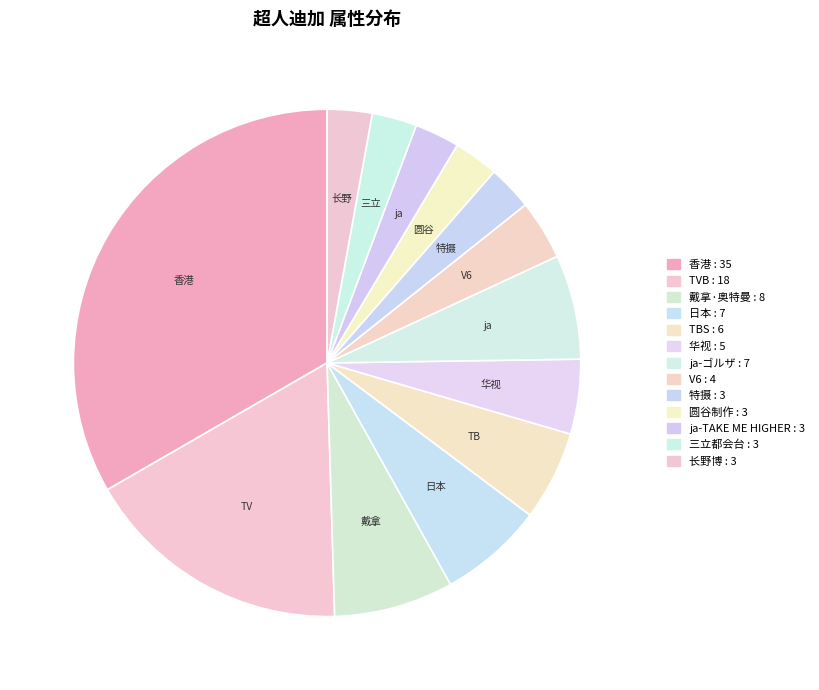

Is there a majority slice in this chart?

No